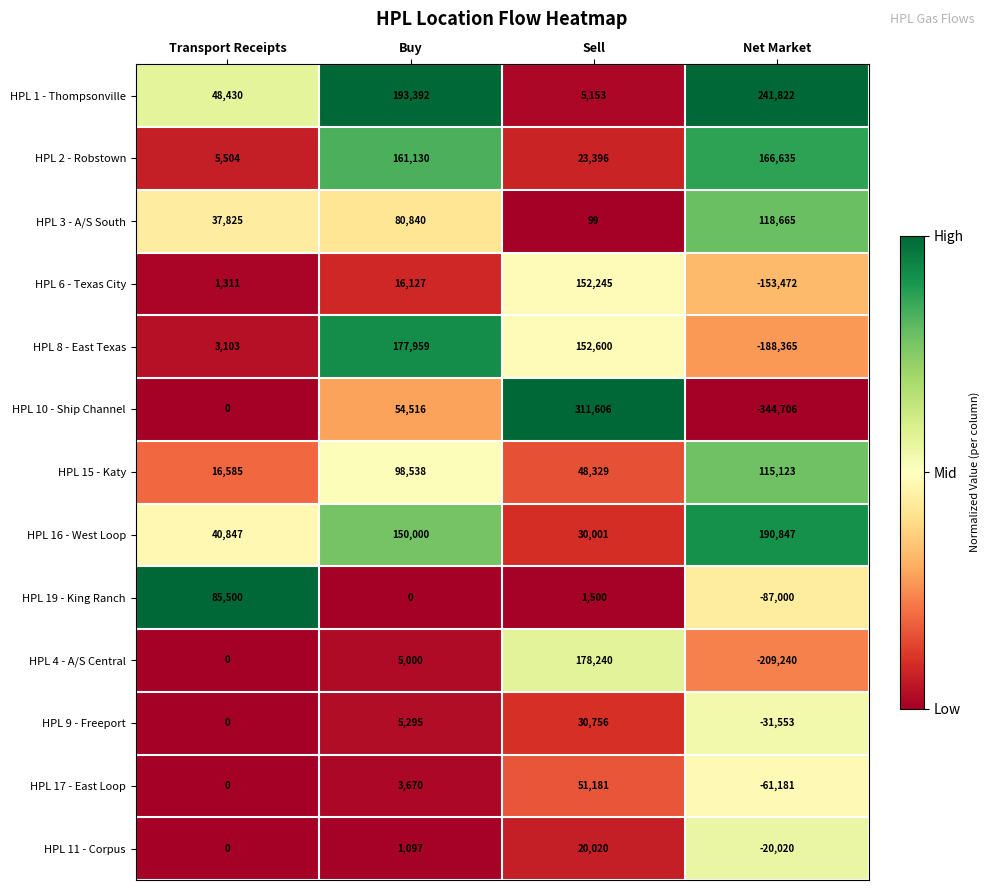

Which series has the widest spread of values?

HPL 10 - Ship Channel